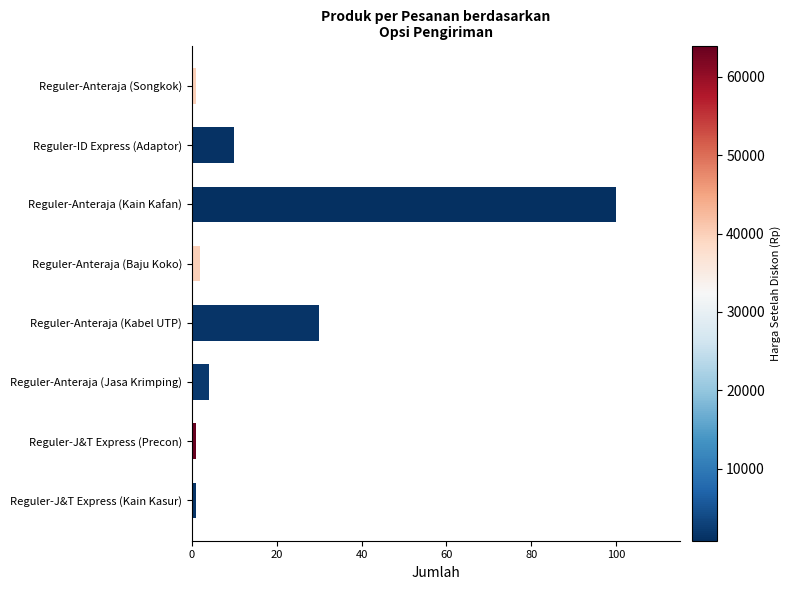

What position from the bottom is Reguler-Anteraja (Kabel UTP)?

4